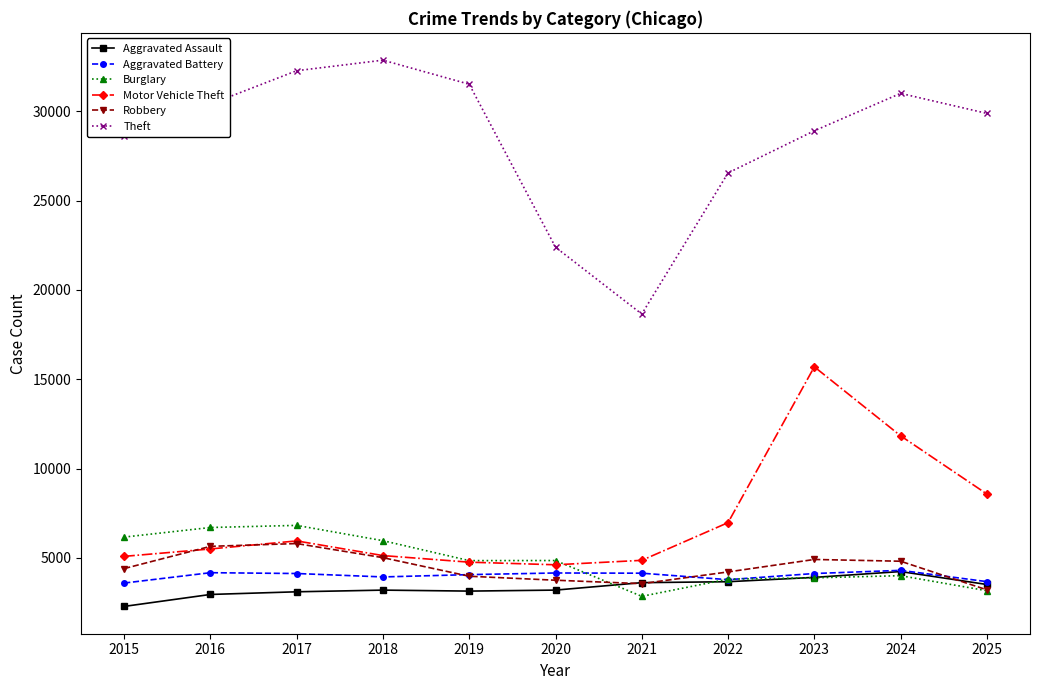

True or false: Aggravated Assault has a value of 3195 at 2020.

True